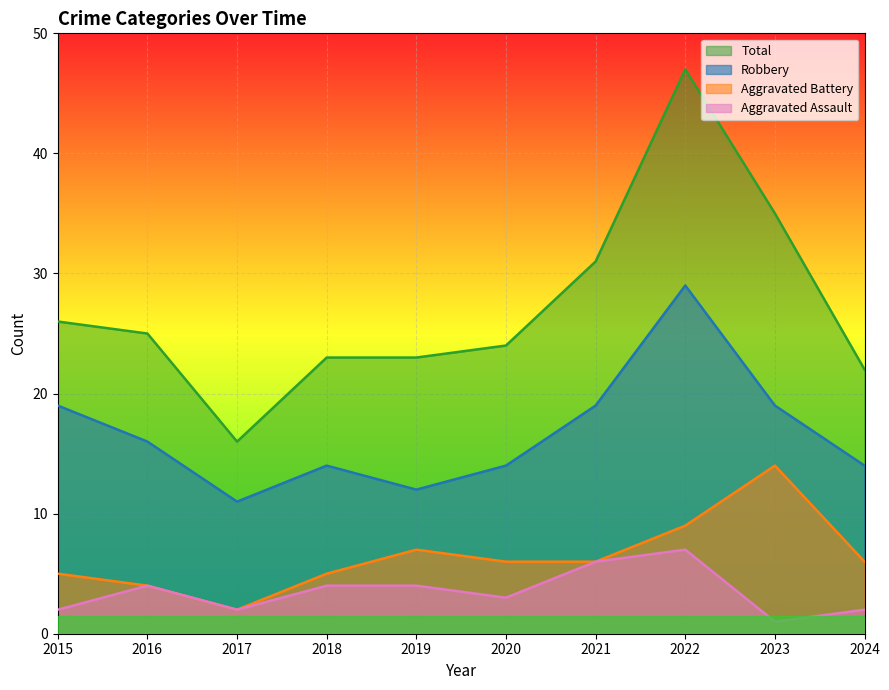

True or false: Robbery and Aggravated Battery intersect in this chart.

False